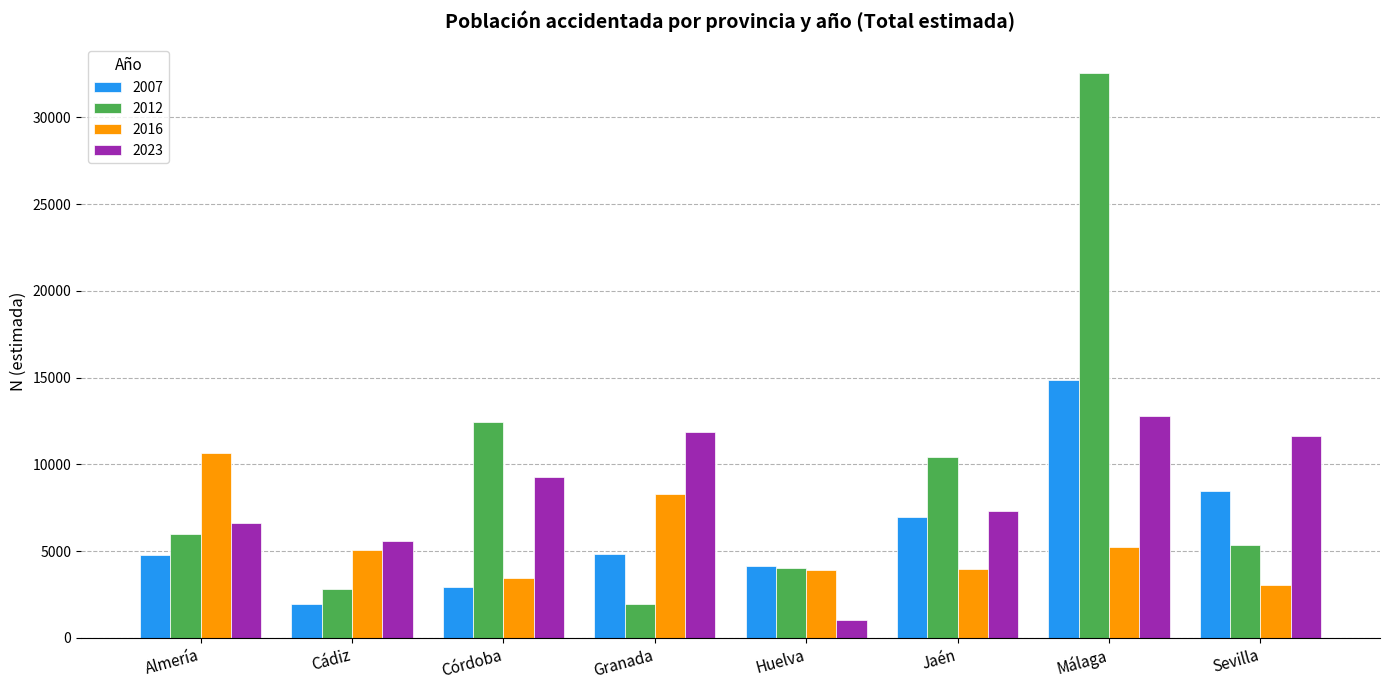

At which category is the sum across all series the highest?

Málaga